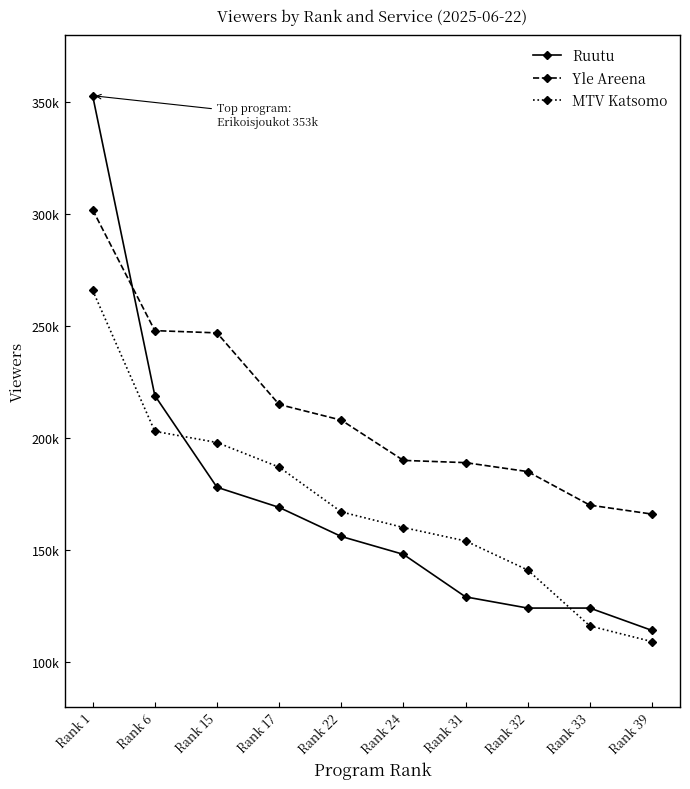

What is the difference between the second highest and minimum values in the MTV Katsomo series?

94000